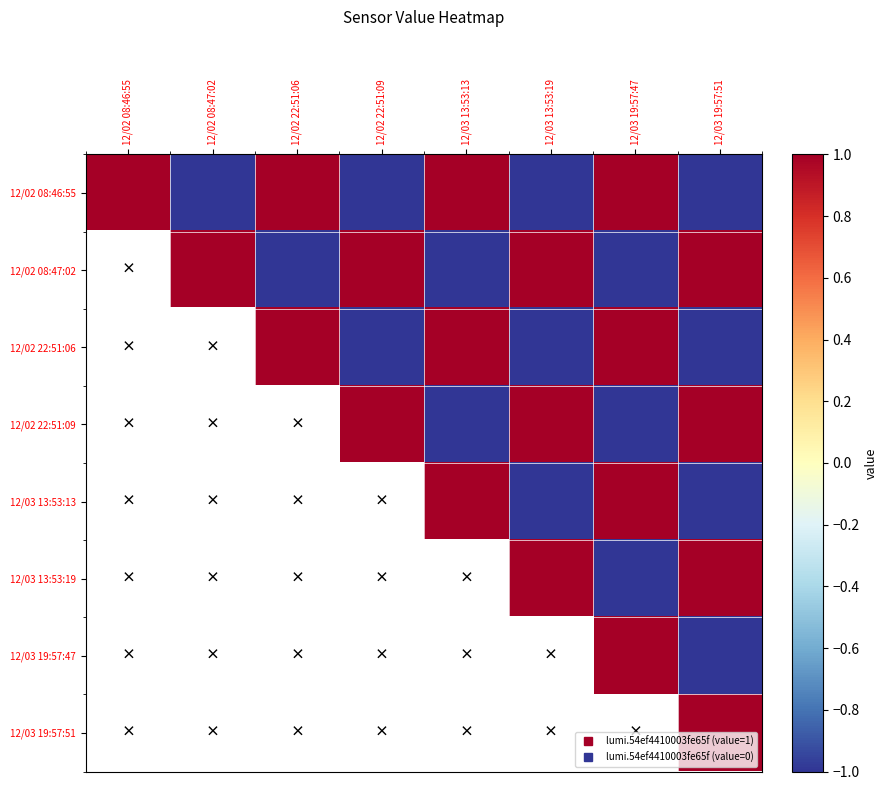

How many positive values does the 12/02 22:51:06 series have?

3